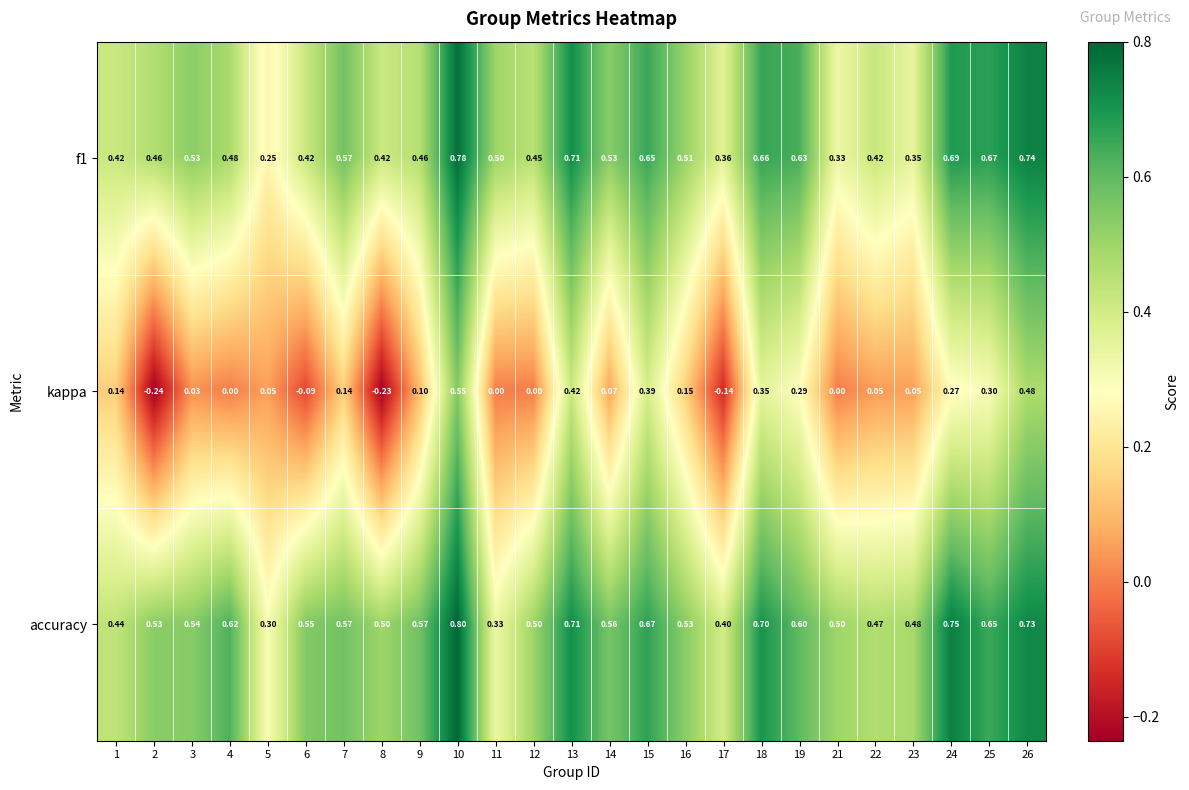

At 23, list the series in order from smallest to largest.

kappa, f1, accuracy